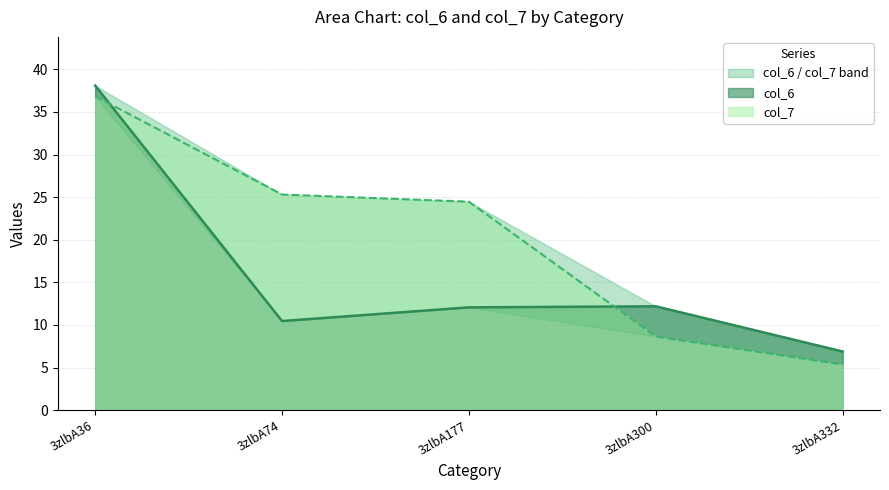

What is the difference between the col_7 values at 3zlbA300 and 3zlbA177?

15.8